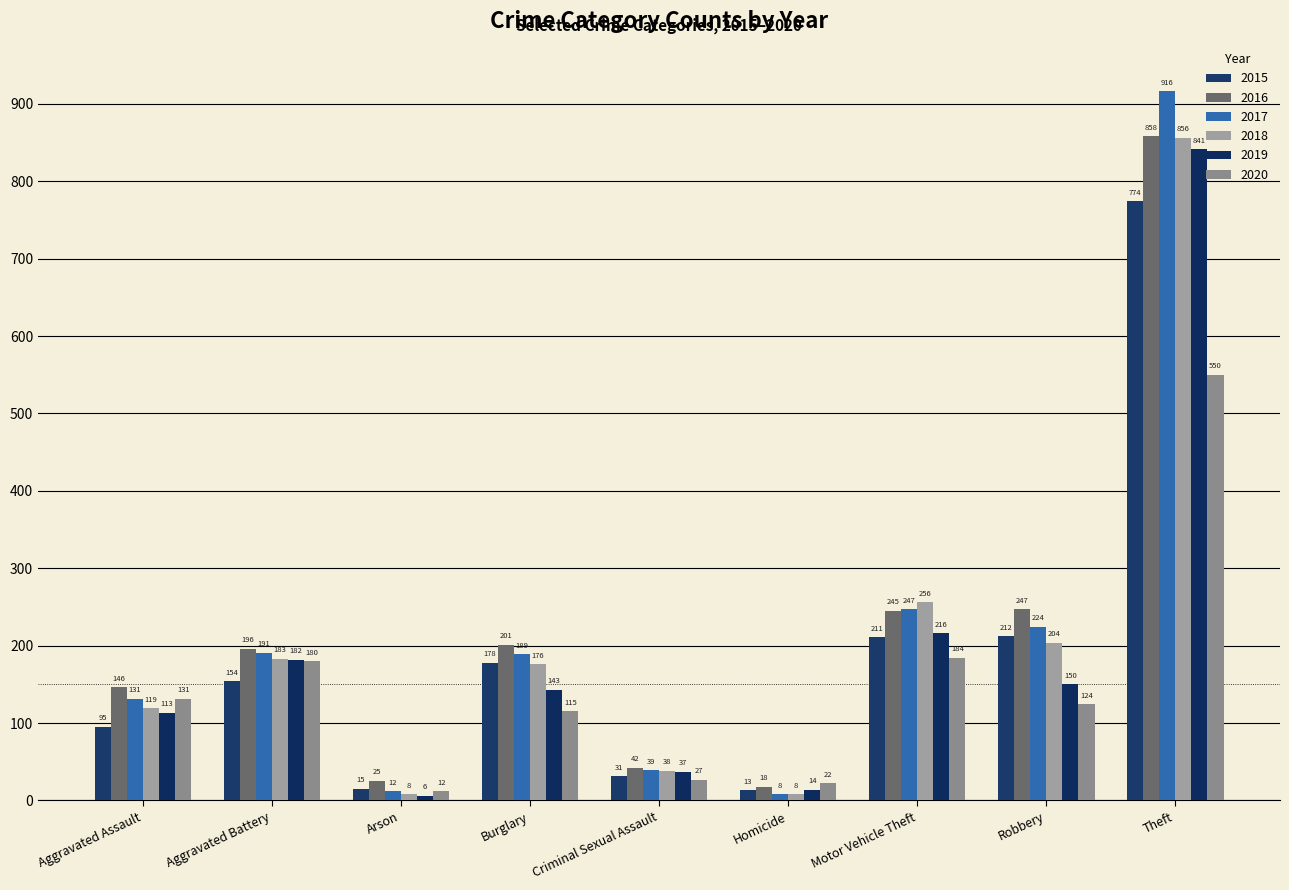

What is the sum of all 2020 values?

1345